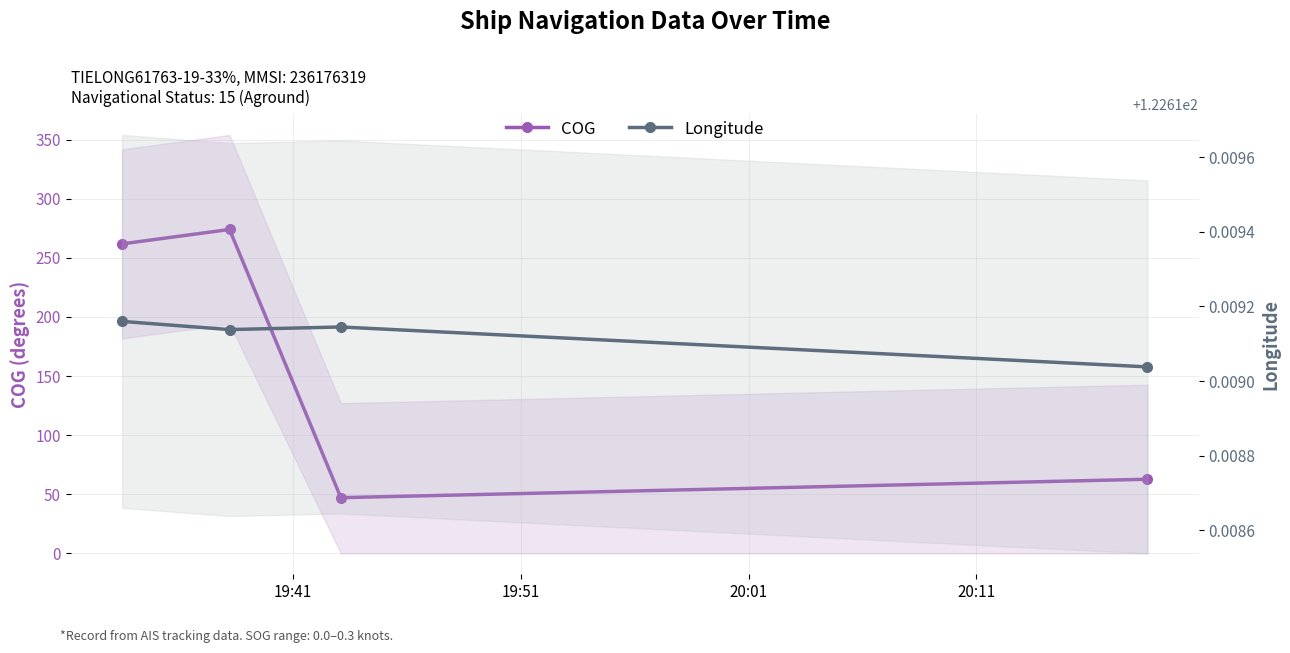

The Longitude series shows 122.6 at 20:01. True or false?

True